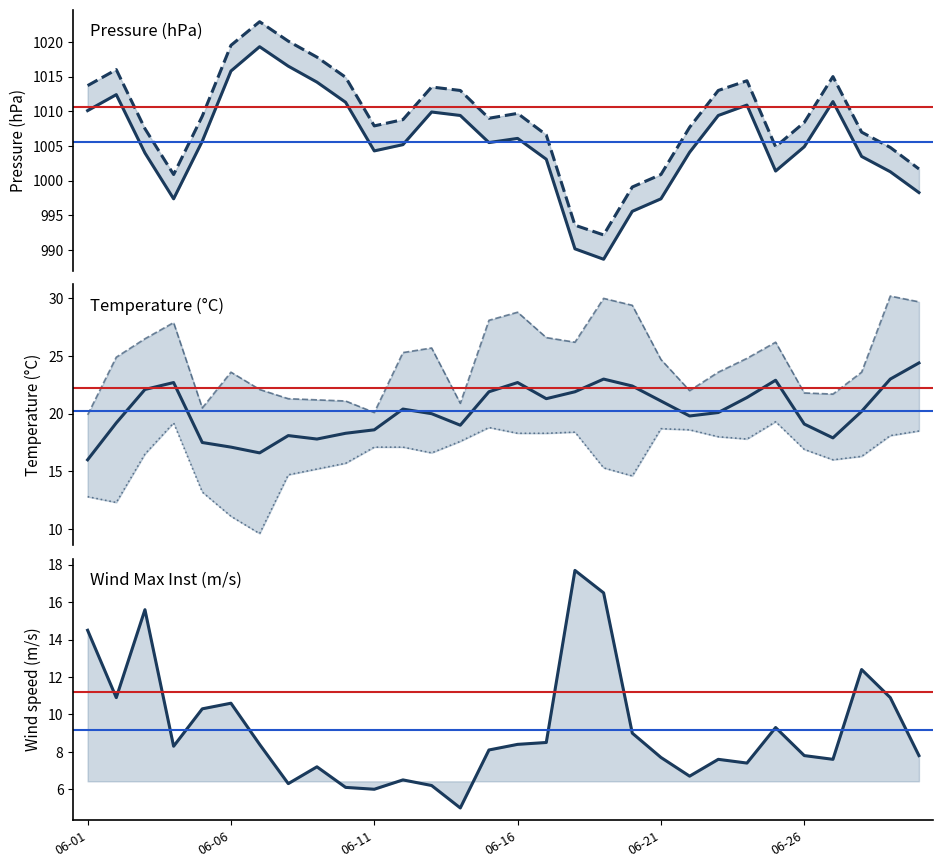

What is the lowest value of the temp_C series?

16.0